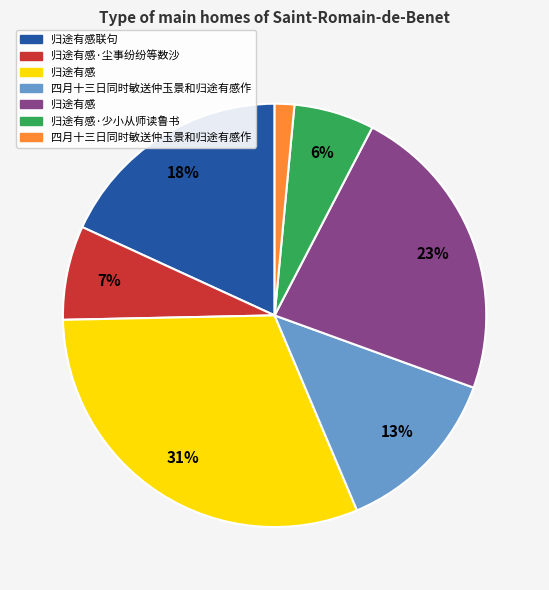

How many slices are in this pie chart?

7